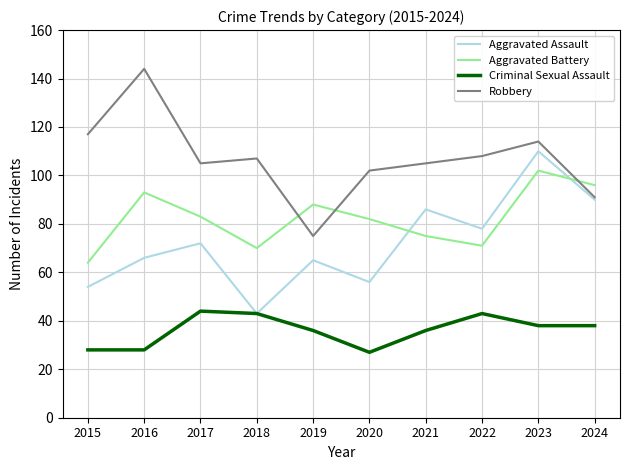

True or false: Robbery and Criminal Sexual Assault cross at least once.

False